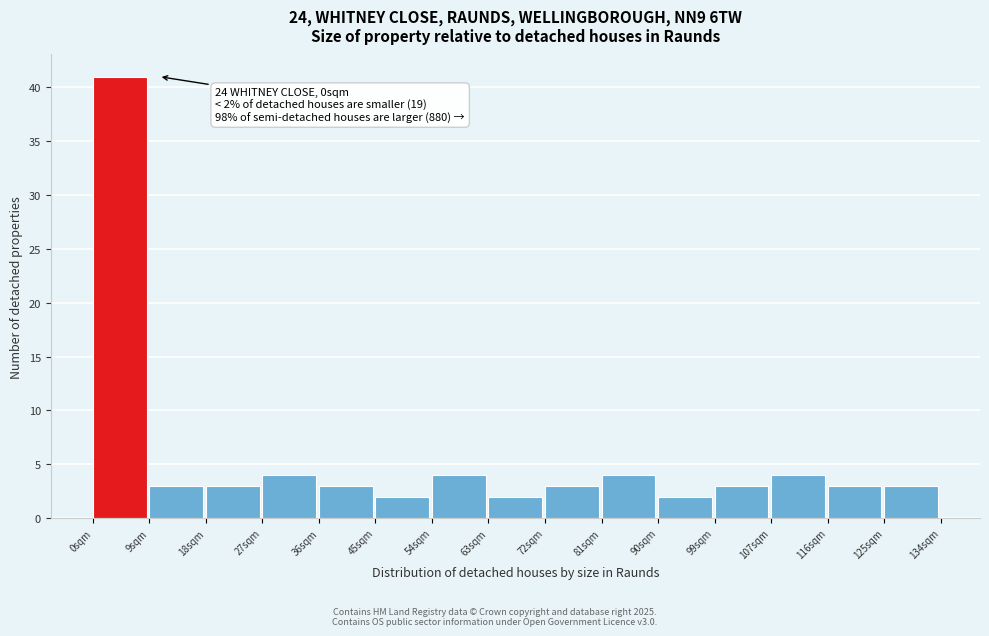

Reading right to left, what are all the values shown in this chart?

125sqm=3	116sqm=3	107sqm=4	99sqm=3	90sqm=2	81sqm=4	72sqm=3	63sqm=2	54sqm=4	45sqm=2	36sqm=3	27sqm=4	18sqm=3	9sqm=3	0sqm=41